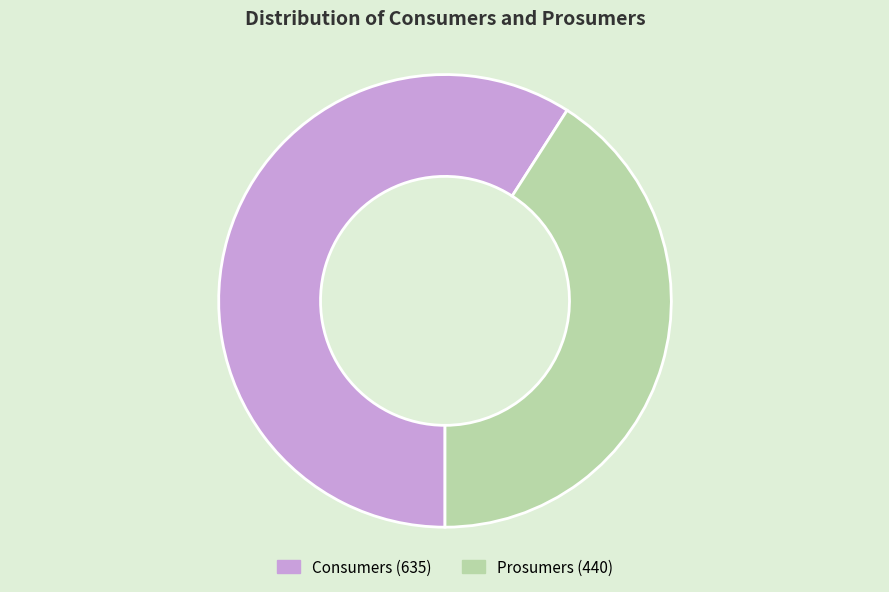

Rank the categories by value from highest to lowest.

Consumers, Prosumers